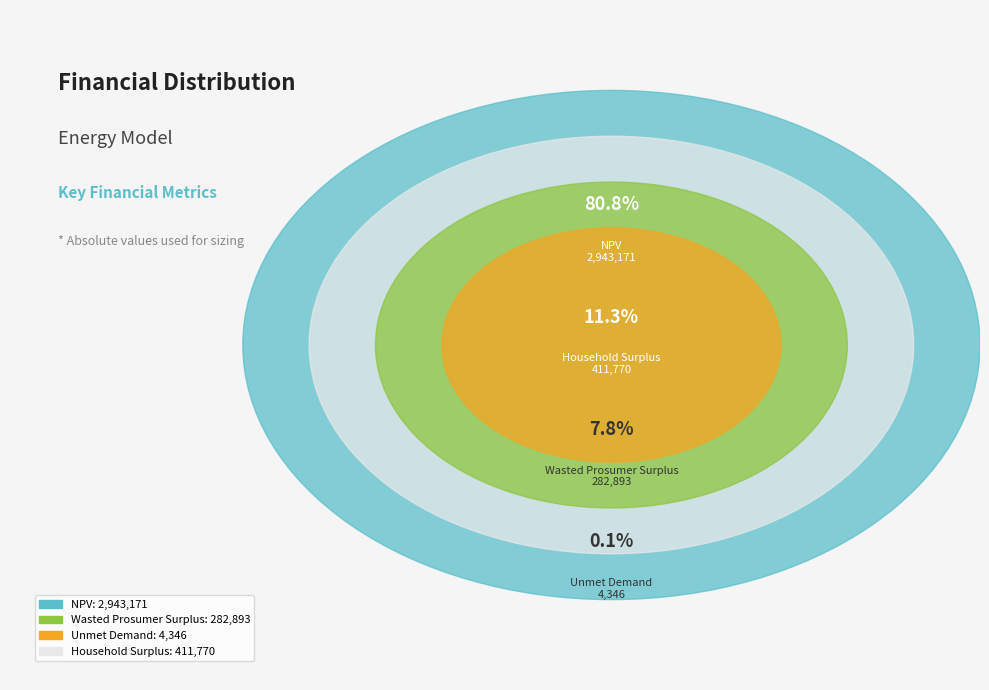

Does Household Surplus account for over 50% of the chart?

No